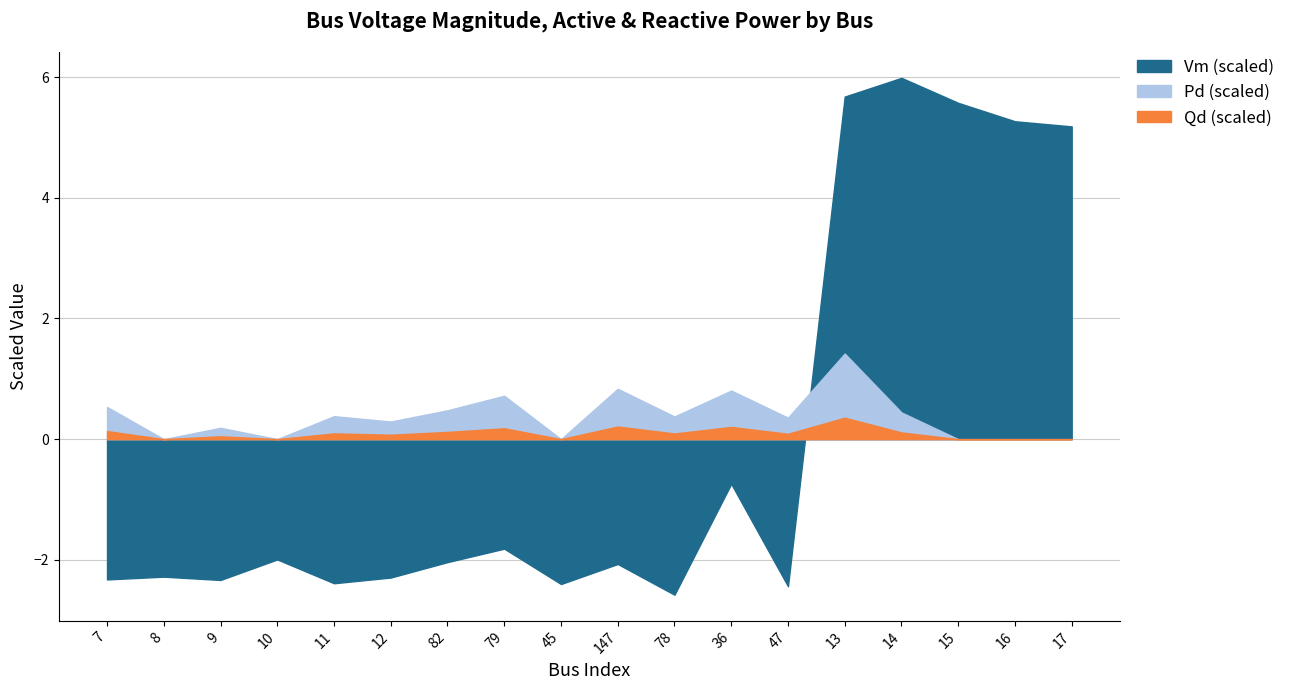

Between 45 and 13, which series saw the biggest shift?

Vm